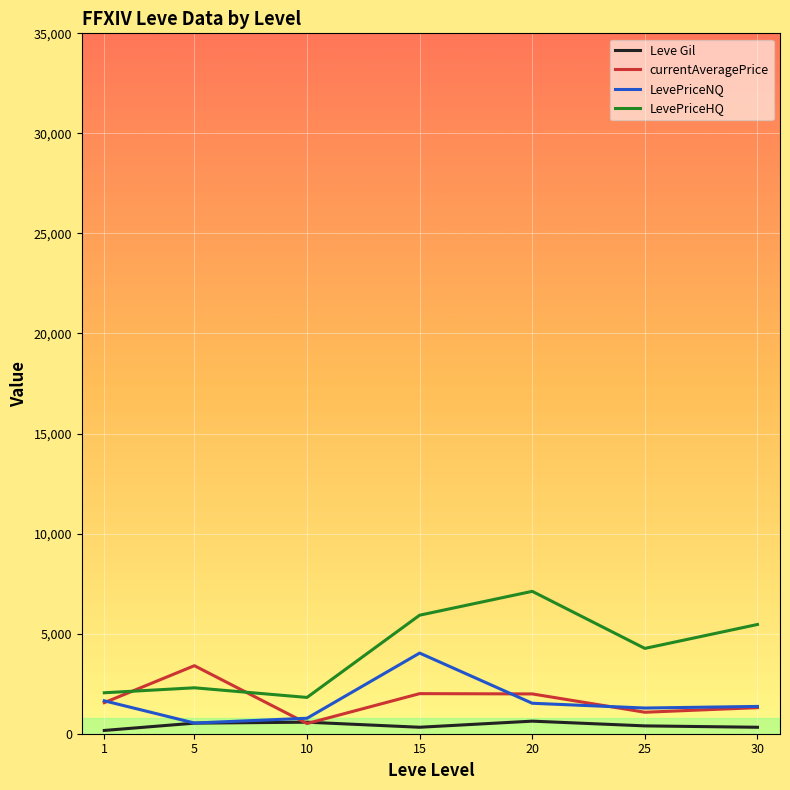

True or false: currentAveragePrice and LevePriceHQ cross at least once.

True